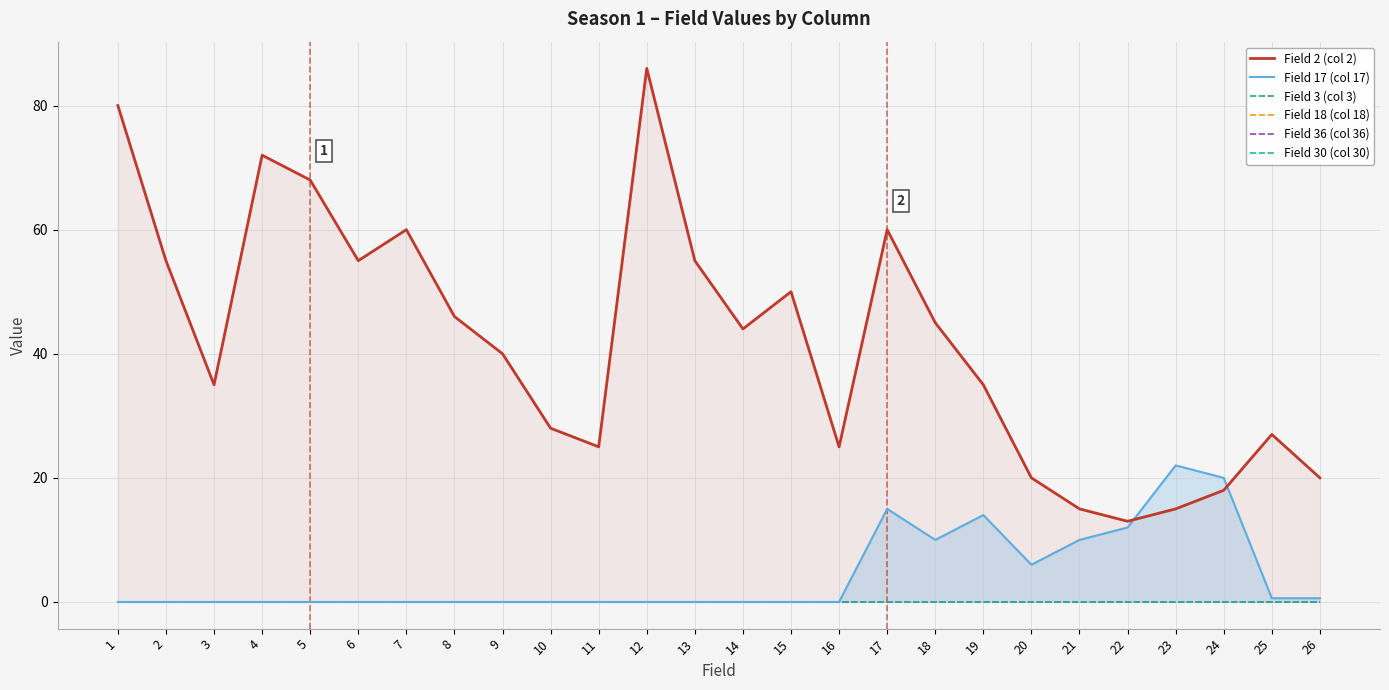

Which series has the largest total across all categories?

Field 2 (col 2)